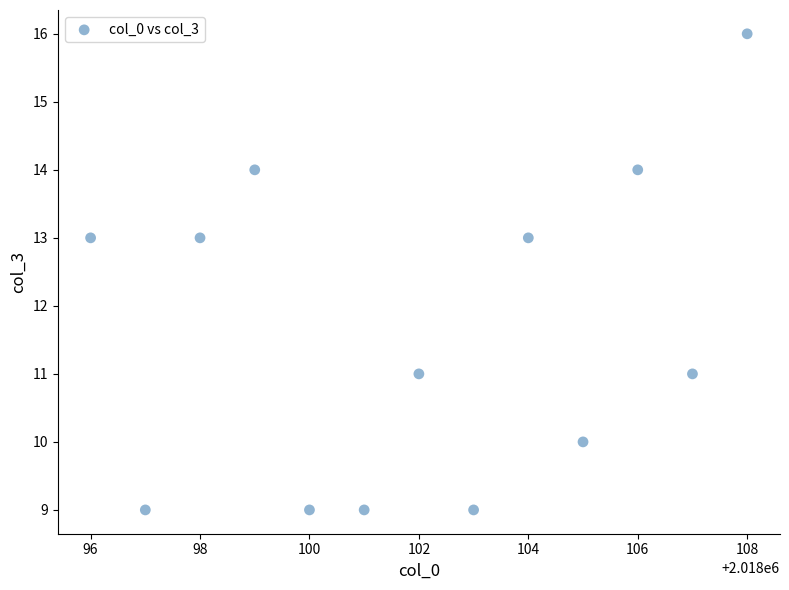

What is the range of Y values (max minus min)?

7